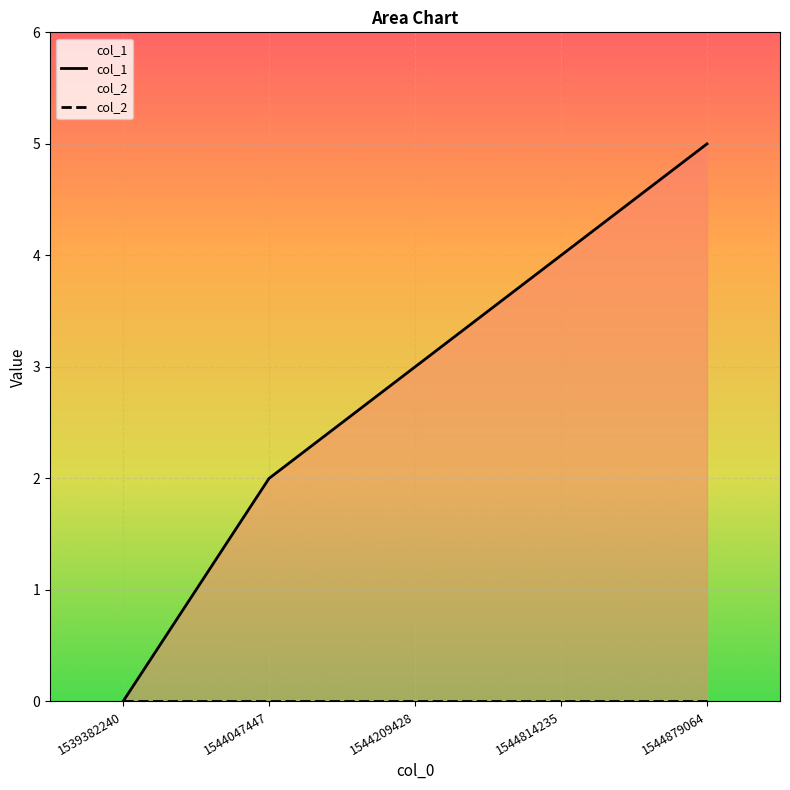

The value at 1544209428 is 5. True or false?

False